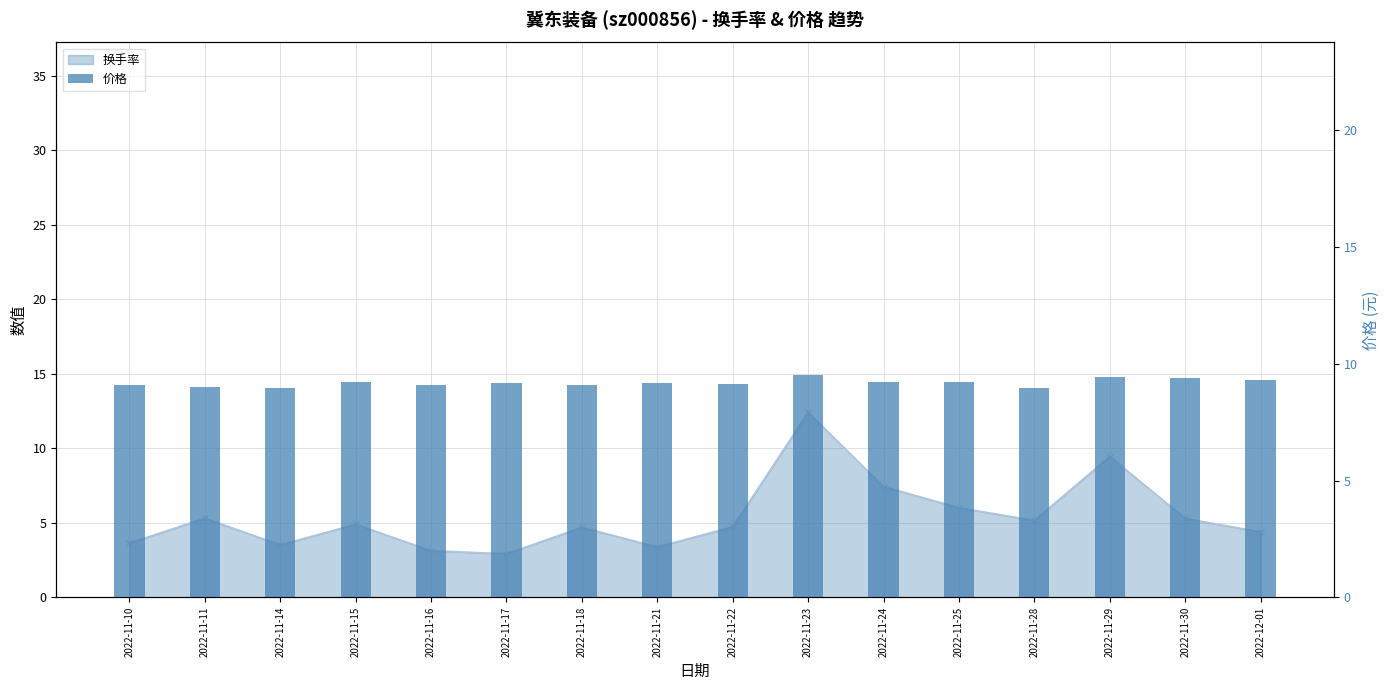

Reading left to right, what are all the values shown in this chart?

换手率-line: 3.6	5.3	3.5	4.9	3.1	2.9	4.7	3.4	4.7	12.4	7.4	6.0	5.2	9.4	5.3	4.4
价格: 9.1	9.0	8.9	9.2	9.1	9.2	9.1	9.2	9.1	9.5	9.2	9.2	9.0	9.4	9.4	9.3